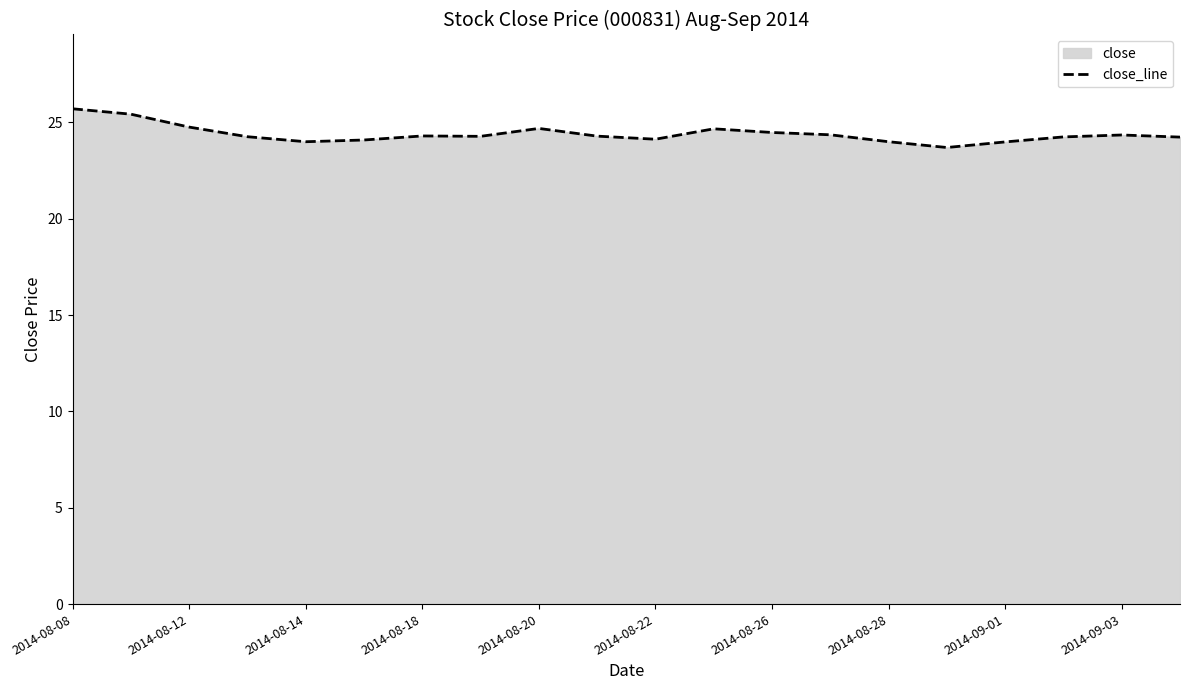

How many lines are shown in the chart?

1